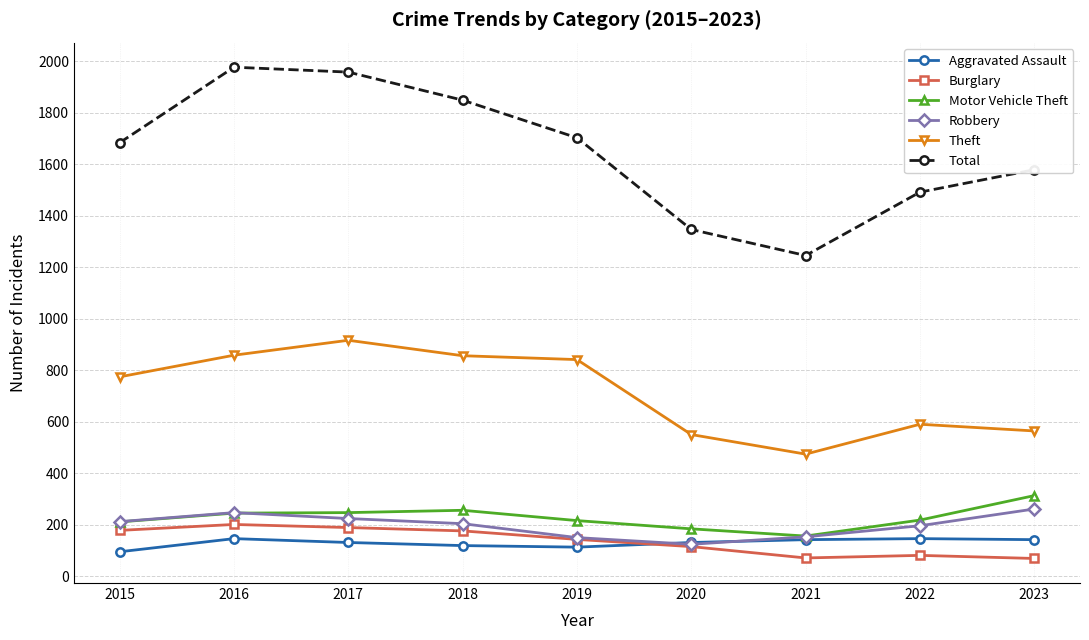

What is the difference between the Theft values at 2021 and 2016?

384